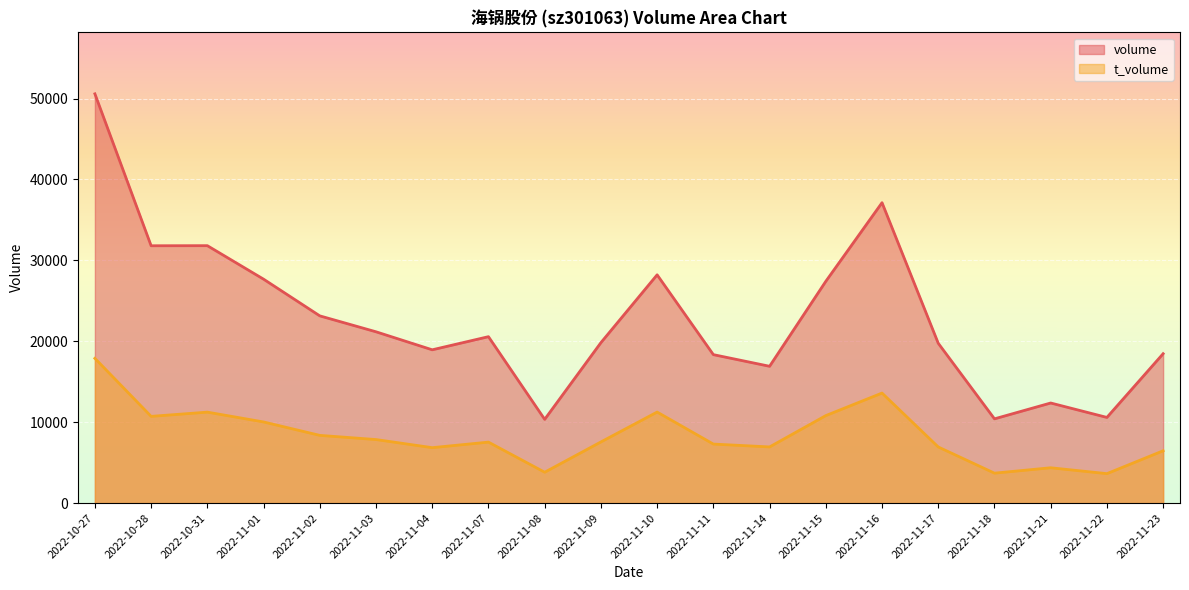

What position from the left is 2022-11-23?

20